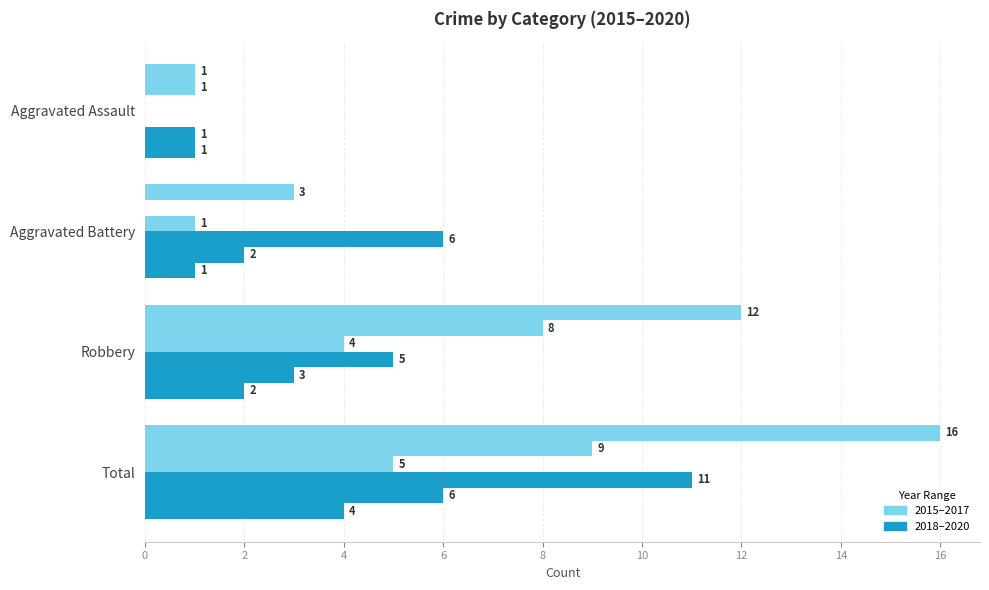

What is the label of the 2nd bar from the right?

Robbery